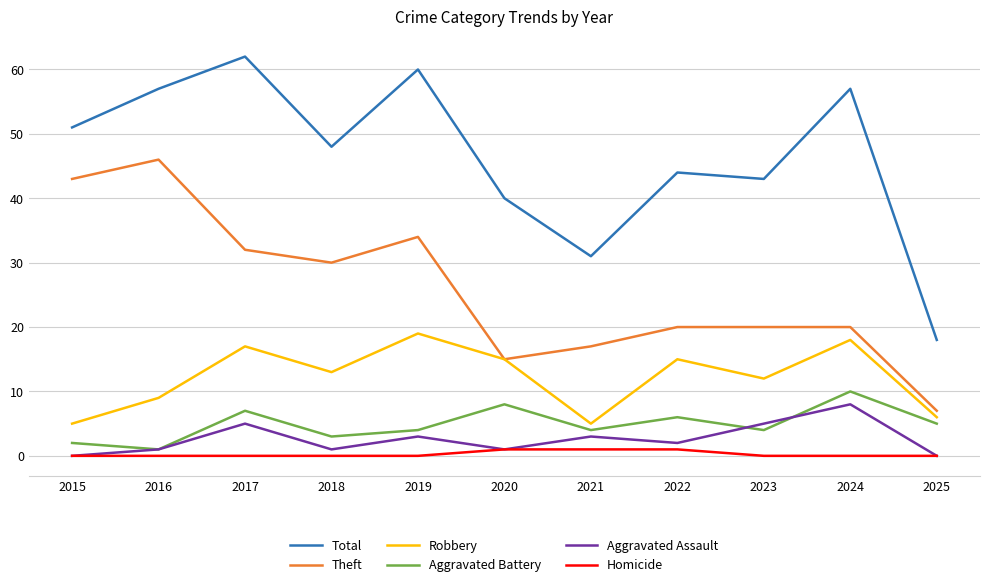

At which category does Aggravated Battery reach its first local peak?

2017